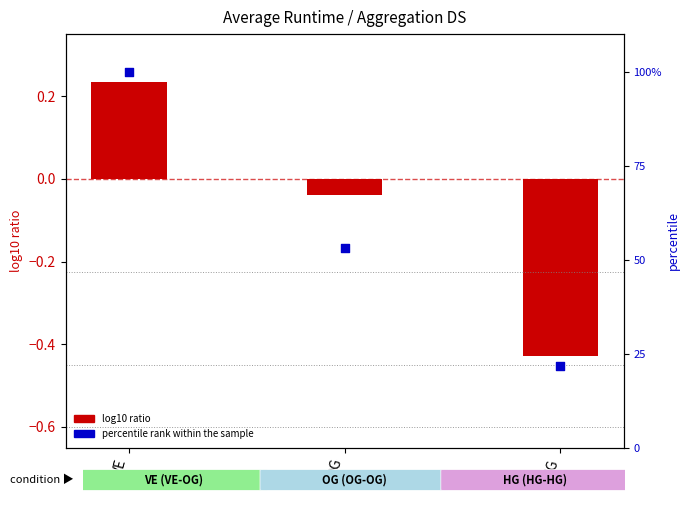

Which series contains the lowest Y value?

log10 ratio